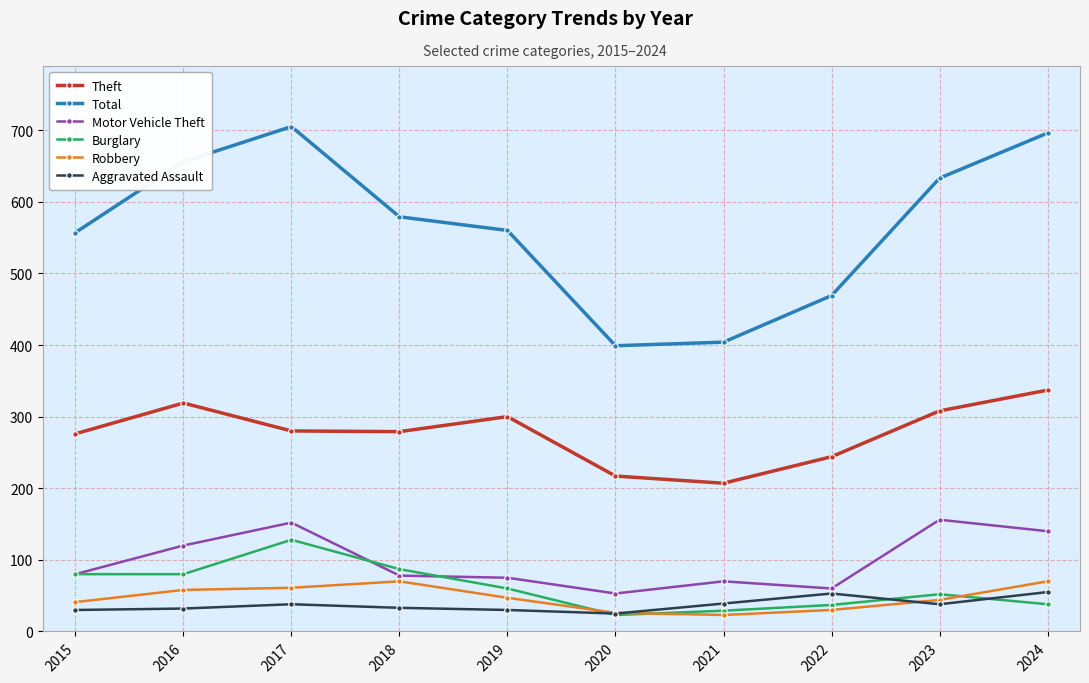

In Motor Vehicle Theft, how many points are lower than both neighbors (excluding endpoints)?

2